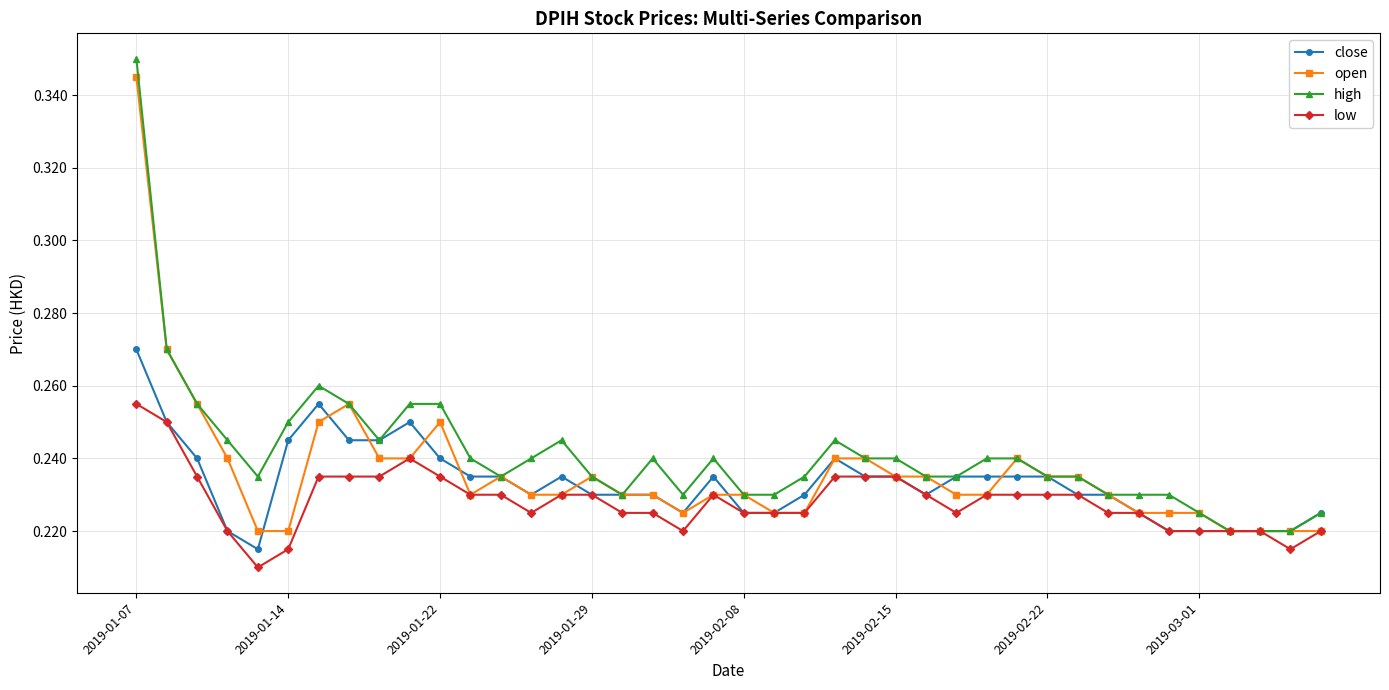

Count the low values in the range 0 to 1.

40